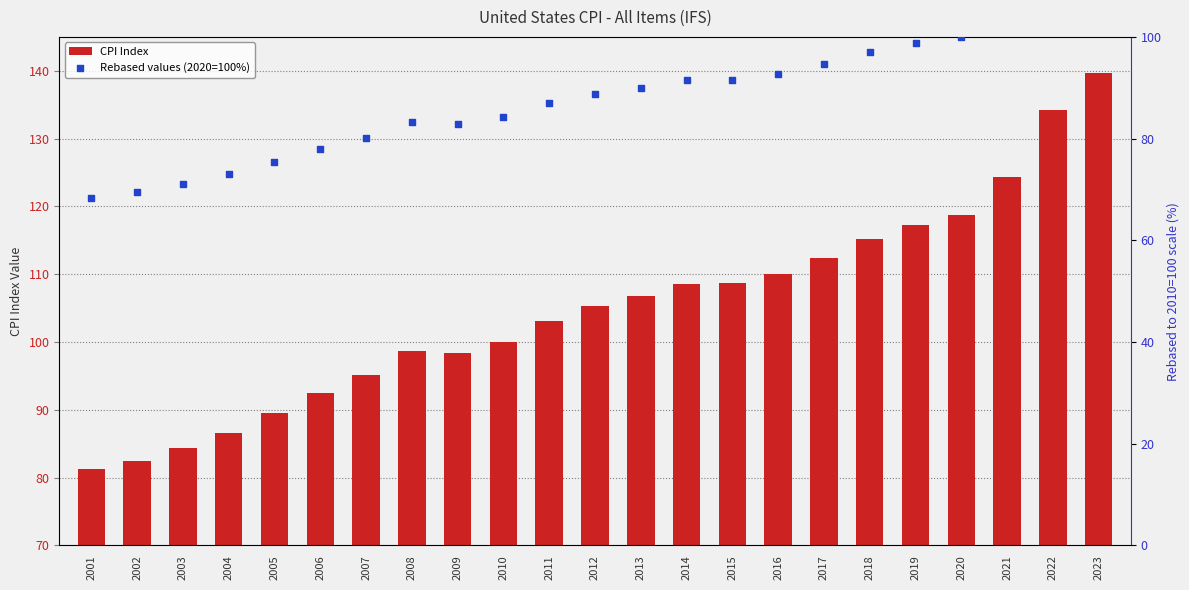

What is the total value across all series at 2015?

200.3